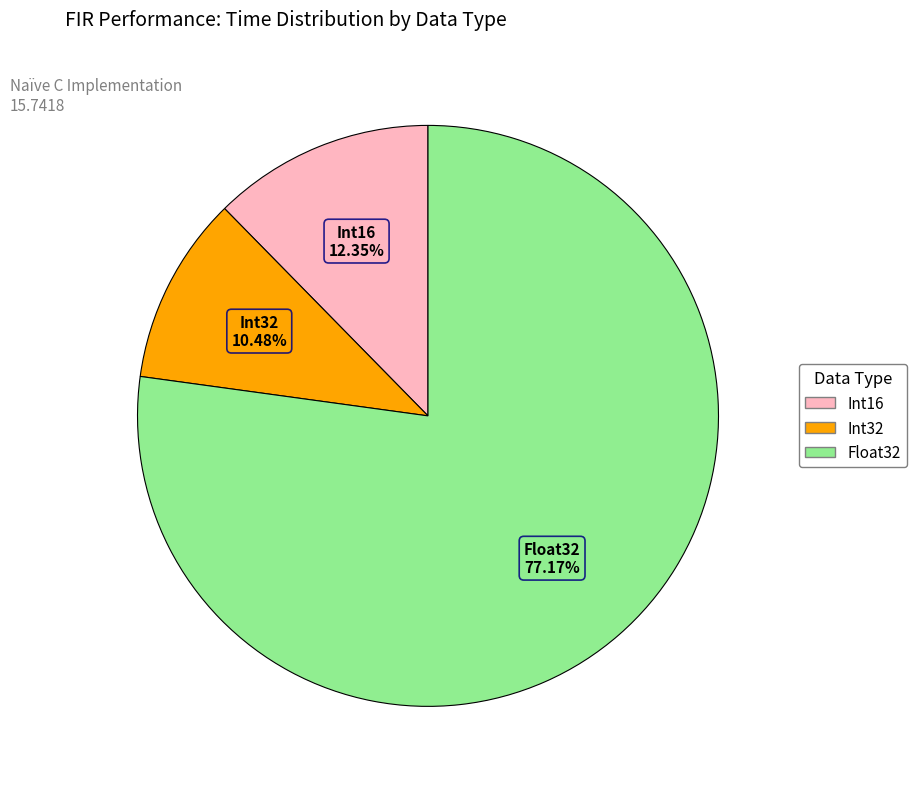

To the nearest percent, what is the average slice percentage?

33%